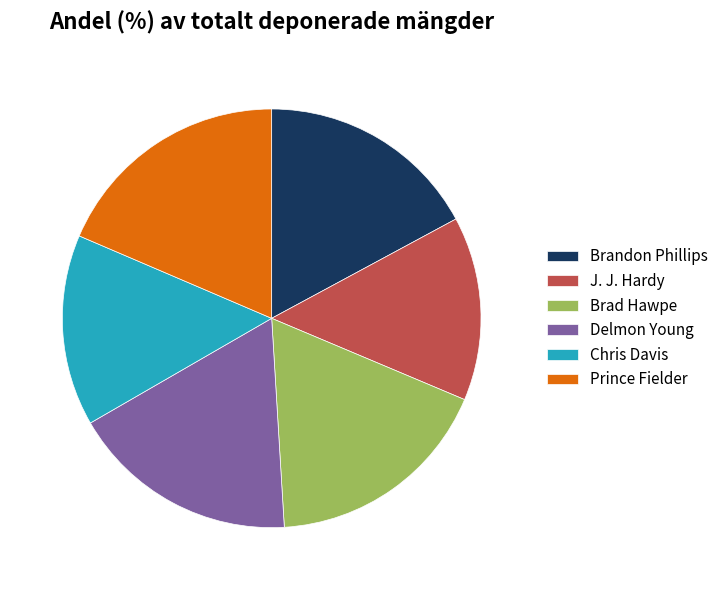

Is there a majority slice in this chart?

No